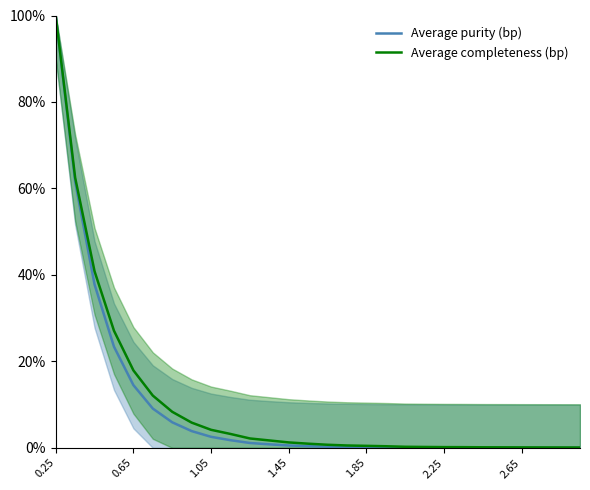

What is the highest value of the Average purity (bp) series?

1.0